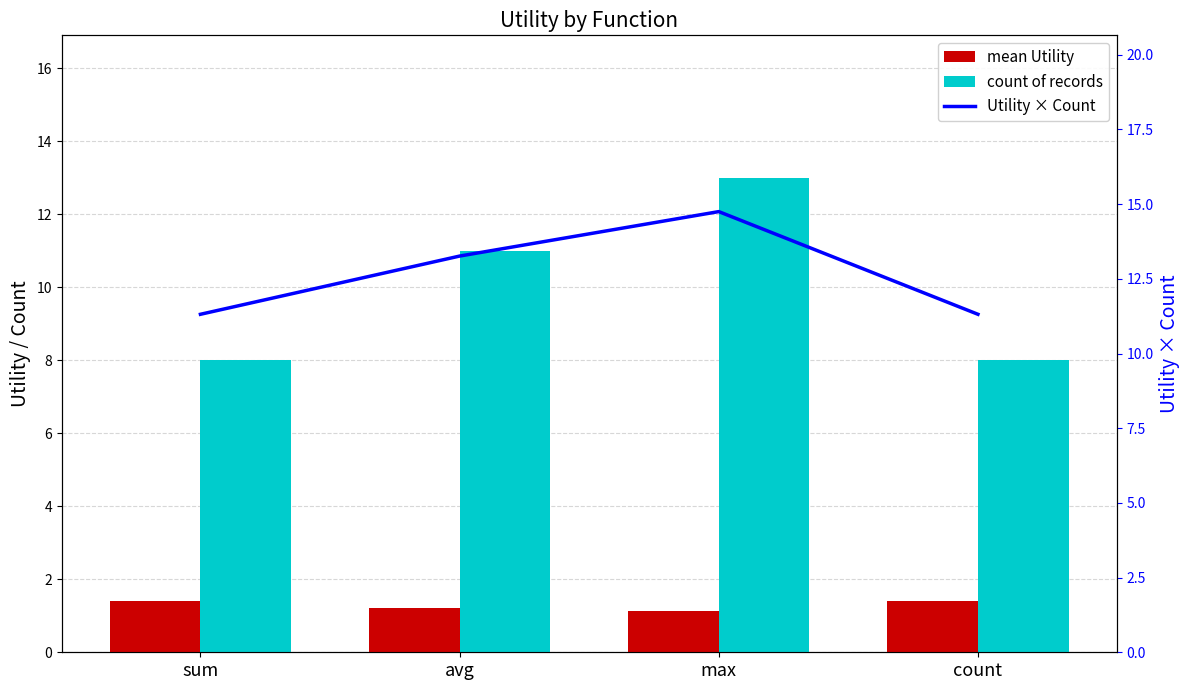

How many groups of bars are there?

4